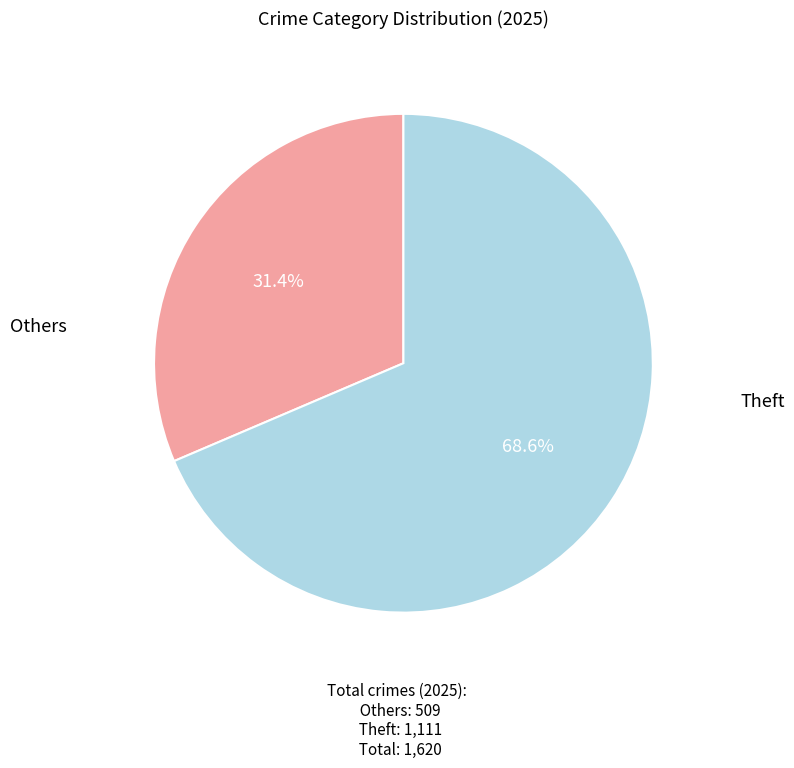

Does any single category account for the majority?

Yes